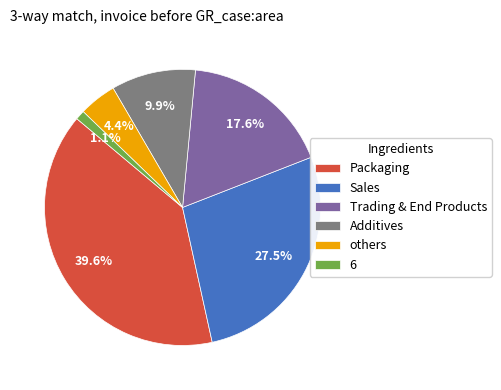

Is there any slice that represents more than half of the pie?

No